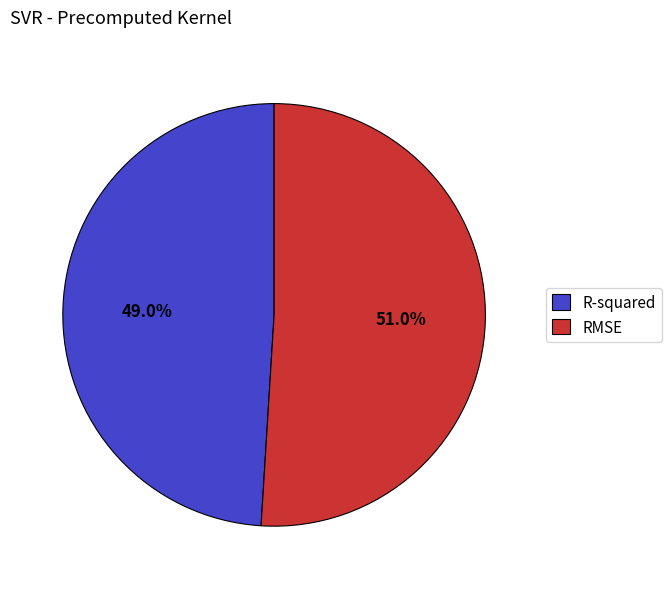

What portion of the pie excludes R-squared?

51.0%